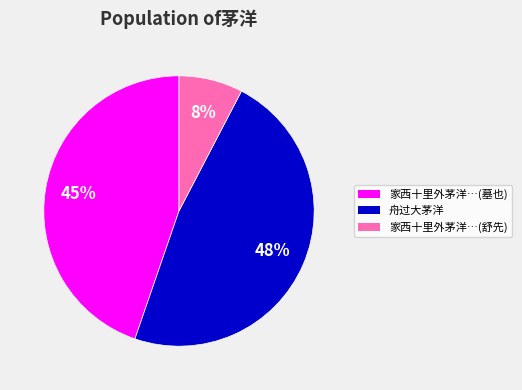

How many slices are in this pie chart?

3